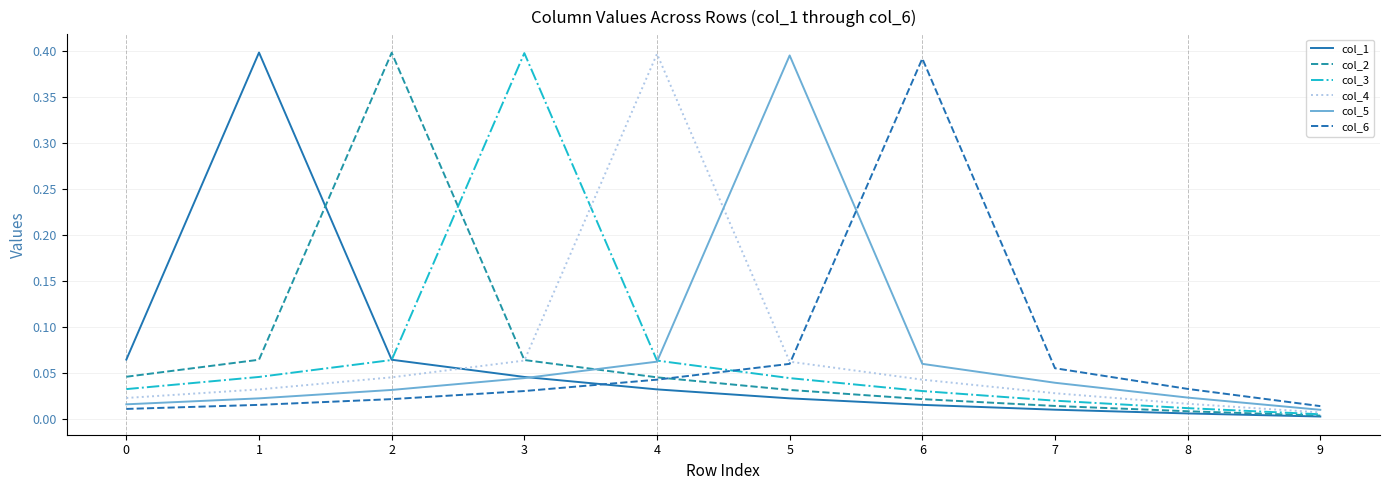

Is this an area chart (filled region under the line)?

No